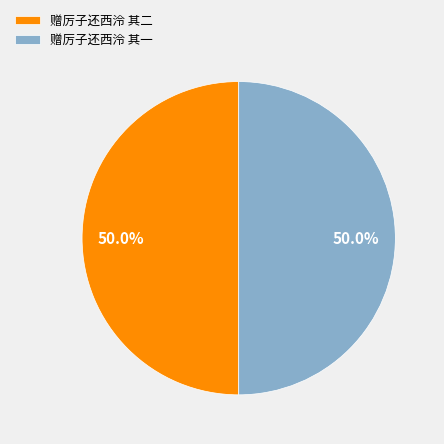

The 赠厉子还西泠 其一 slice represents 50% of the pie. True or false?

True